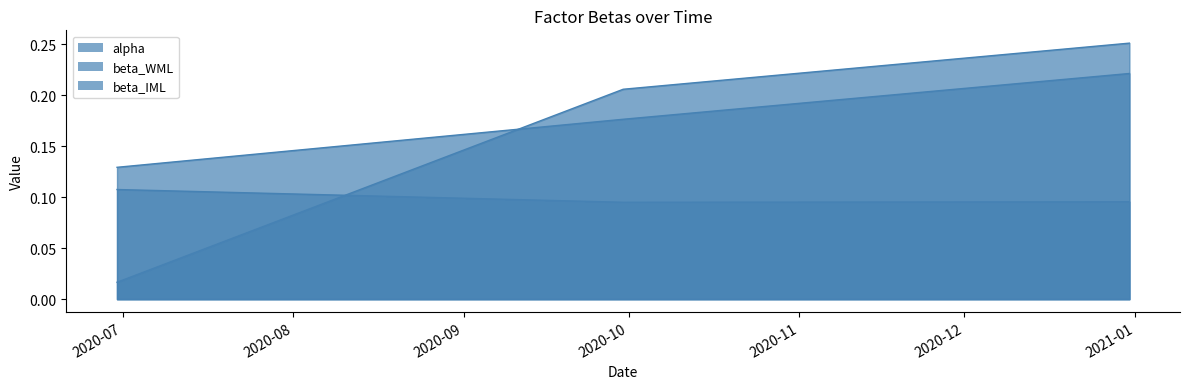

Does the chart display data point markers on the line(s)?

No